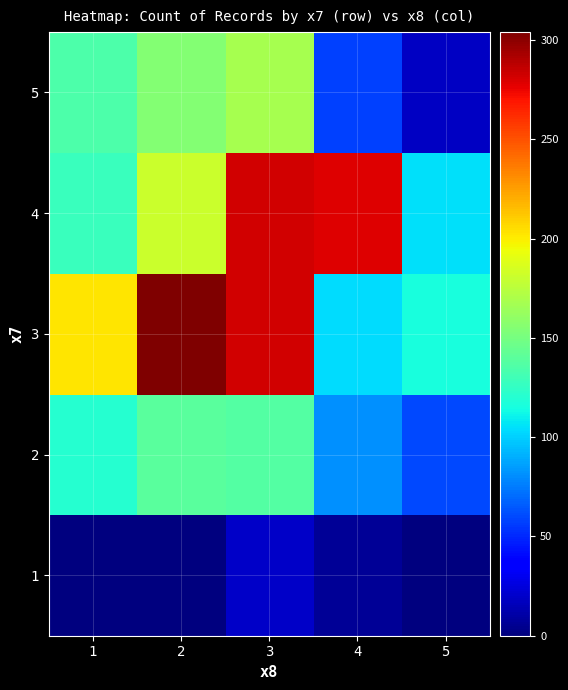

At how many categories does at least one series exceed 103?

5